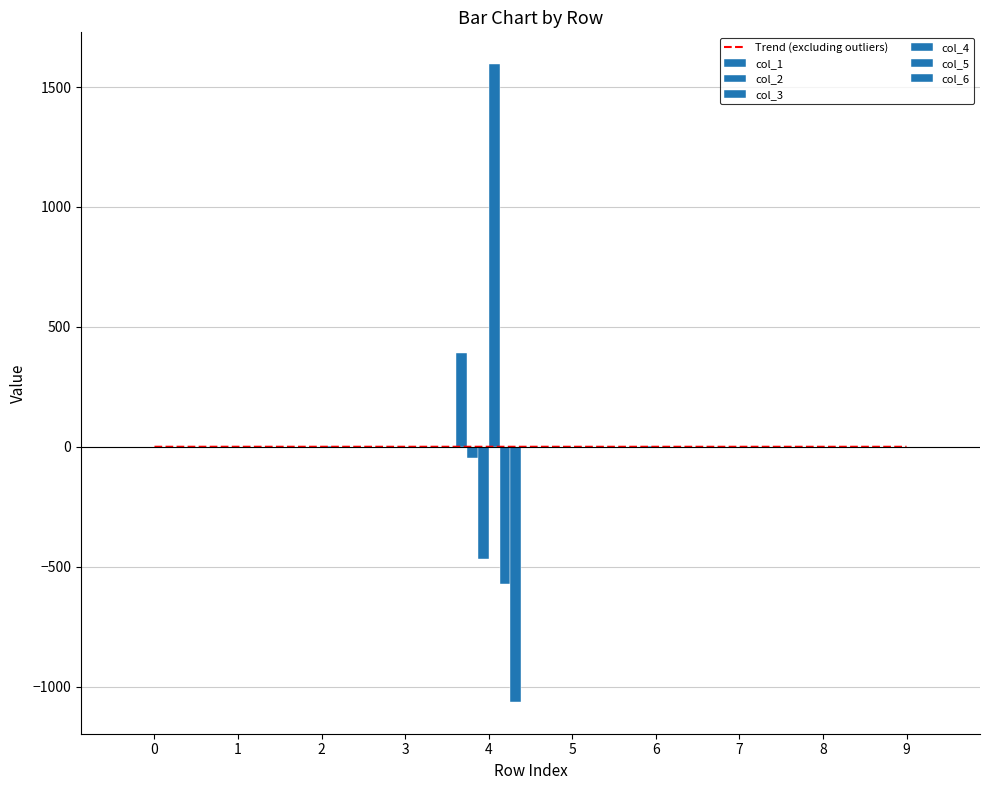

How many groups of bars are there?

10